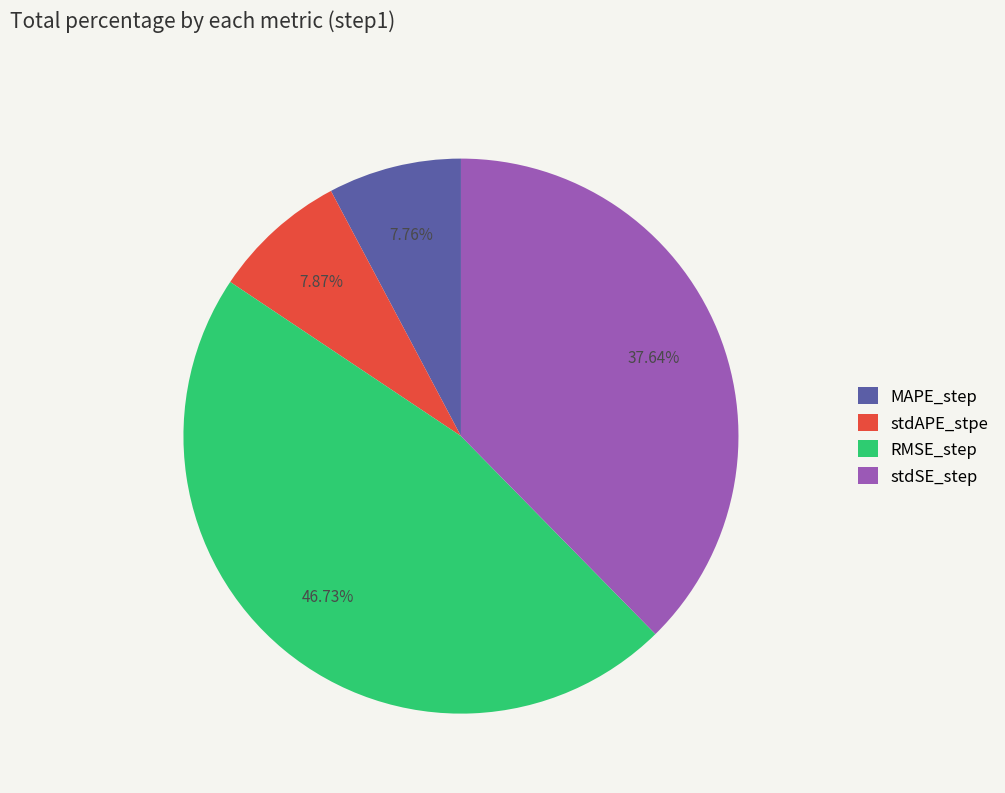

To the nearest percent, what portion does stdSE_step represent?

38%